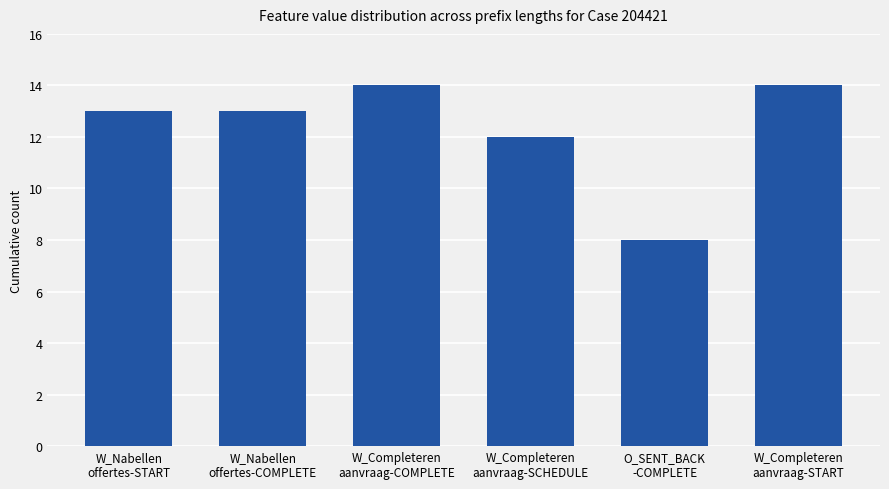

Which has a higher value, W_Completeren
aanvraag-SCHEDULE or W_Nabellen
offertes-START?

W_Nabellen
offertes-START